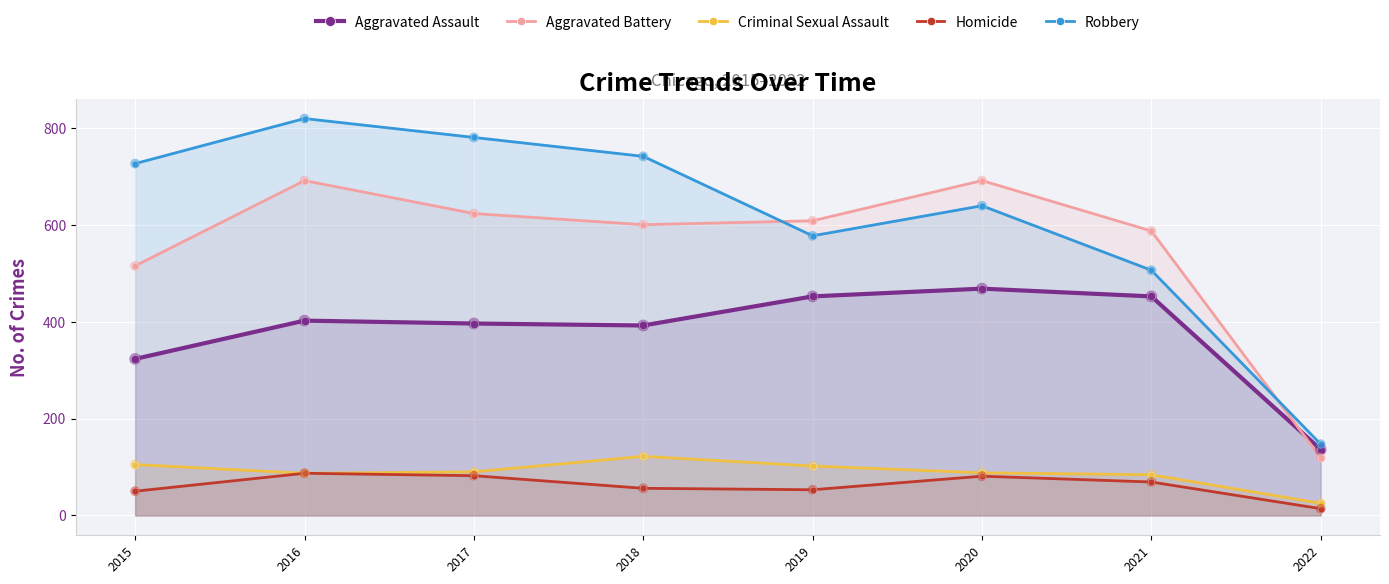

What is the total value across all series at 2018?

1911